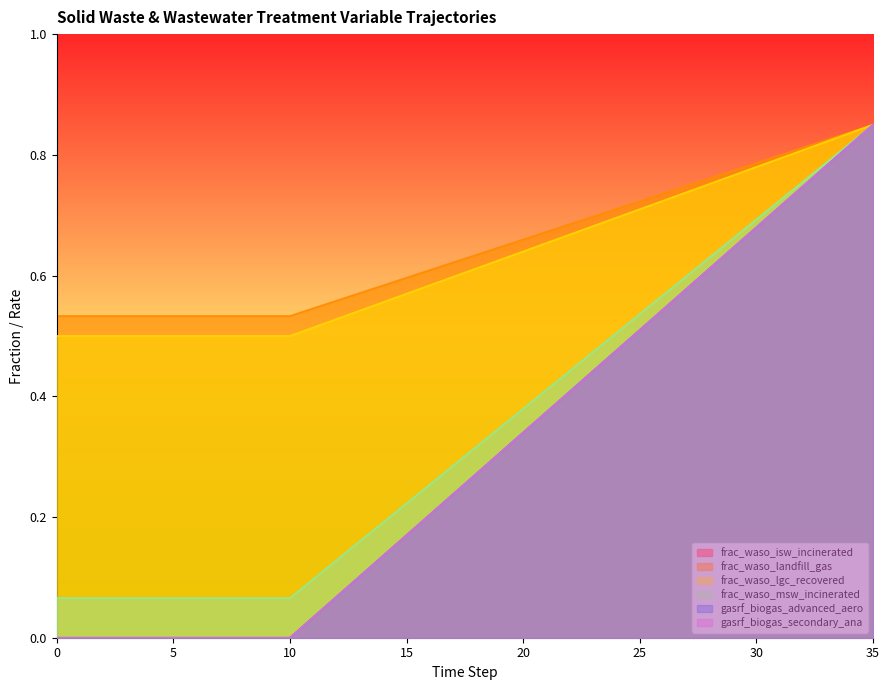

Reading left to right, transcribe all the data shown in this chart.

frac_waso_isw_incinerated: 0.1	0.1	0.1	0.1	0.1	0.1	0.1	0.1	0.1	0.1	0.1	0.1	0.1	0.2	0.2	0.2	0.3	0.3	0.3	0.3	0.4	0.4	0.4	0.5	0.5	0.5	0.6	0.6	0.6	0.7	0.7	0.7	0.8	0.8	0.8	0.8
frac_waso_landfill_gas: 0.5	0.5	0.5	0.5	0.5	0.5	0.5	0.5	0.5	0.5	0.5	0.5	0.6	0.6	0.6	0.6	0.6	0.6	0.6	0.6	0.7	0.7	0.7	0.7	0.7	0.7	0.7	0.7	0.8	0.8	0.8	0.8	0.8	0.8	0.8	0.8
frac_waso_lgc_recovered: 0.5	0.5	0.5	0.5	0.5	0.5	0.5	0.5	0.5	0.5	0.5	0.5	0.5	0.5	0.6	0.6	0.6	0.6	0.6	0.6	0.6	0.7	0.7	0.7	0.7	0.7	0.7	0.7	0.8	0.8	0.8	0.8	0.8	0.8	0.8	0.8
frac_waso_msw_incinerated: 0.1	0.1	0.1	0.1	0.1	0.1	0.1	0.1	0.1	0.1	0.1	0.1	0.1	0.2	0.2	0.2	0.3	0.3	0.3	0.3	0.4	0.4	0.4	0.5	0.5	0.5	0.6	0.6	0.6	0.7	0.7	0.7	0.8	0.8	0.8	0.8
gasrf_biogas_advanced_aero: 0.0	0.0	0.0	0.0	0.0	0.0	0.0	0.0	0.0	0.0	0.0	0.0	0.1	0.1	0.1	0.2	0.2	0.2	0.3	0.3	0.3	0.4	0.4	0.4	0.5	0.5	0.5	0.6	0.6	0.6	0.7	0.7	0.7	0.8	0.8	0.8
gasrf_biogas_secondary_ana: 0.0	0.0	0.0	0.0	0.0	0.0	0.0	0.0	0.0	0.0	0.0	0.0	0.1	0.1	0.1	0.2	0.2	0.2	0.3	0.3	0.3	0.4	0.4	0.4	0.5	0.5	0.5	0.6	0.6	0.6	0.7	0.7	0.7	0.8	0.8	0.8